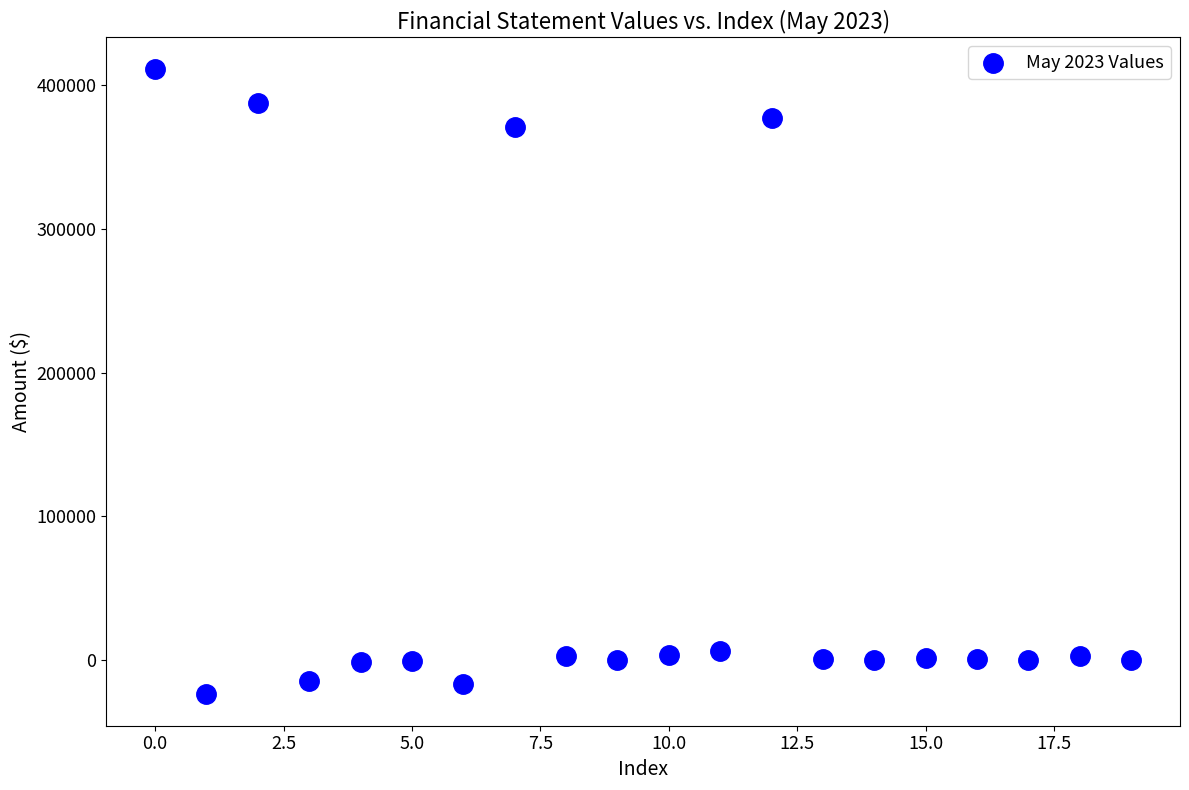

What is the range of Y values (max minus min)?

435181.0